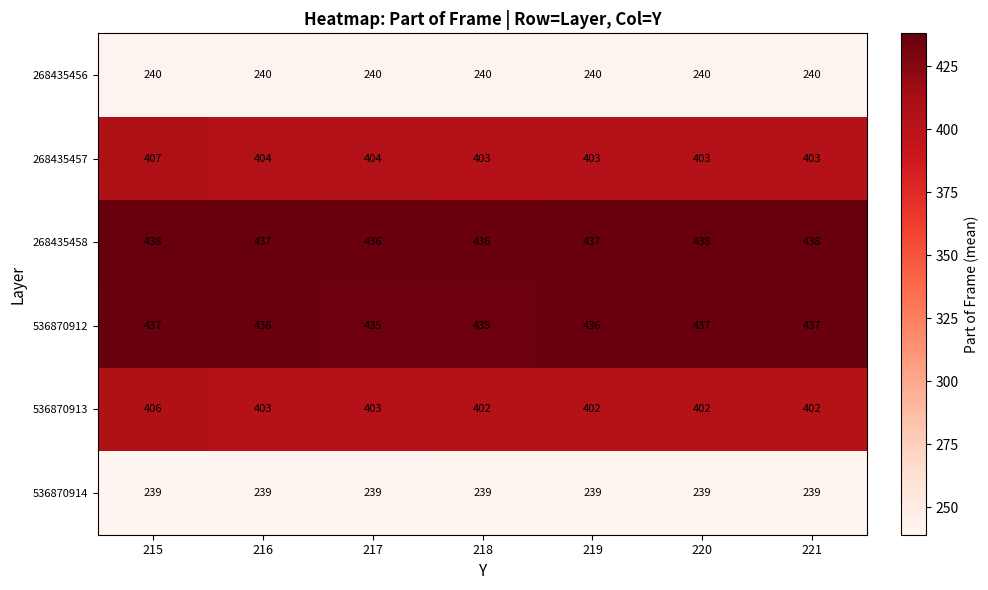

What is the smallest value displayed?

239